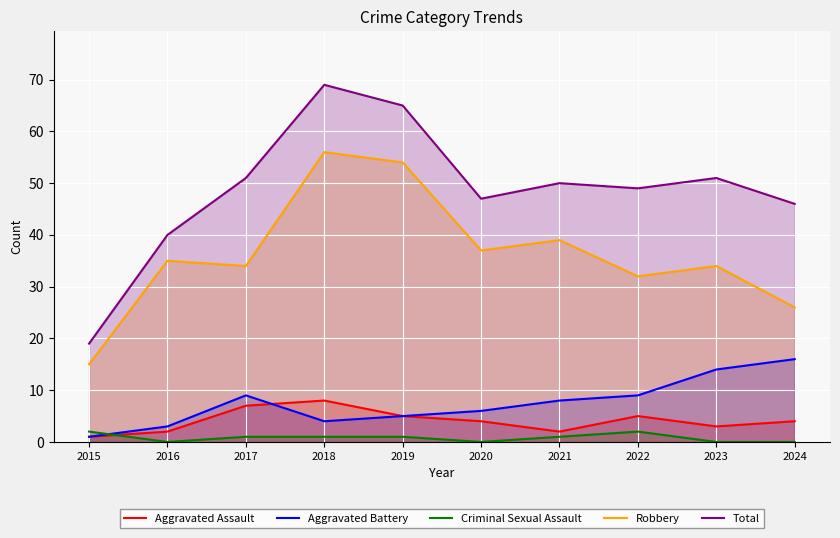

At which category is the sum across all series the highest?

2018